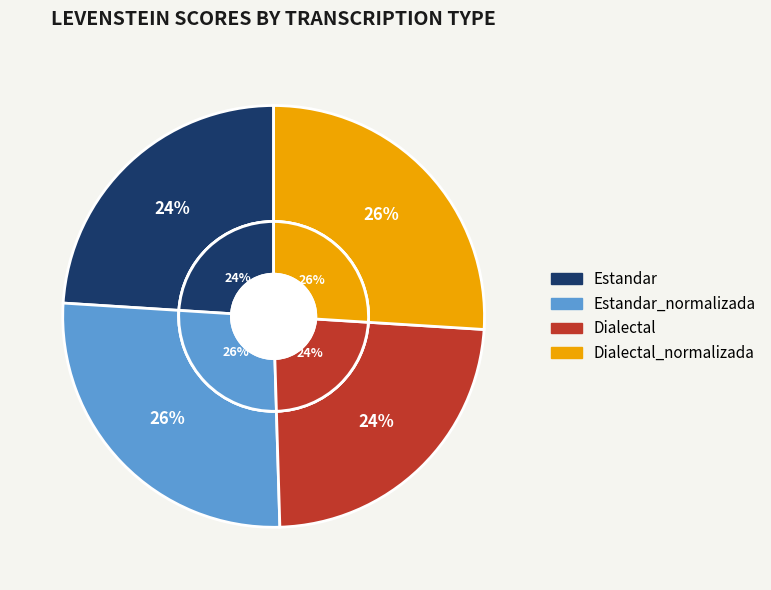

What percentage is the Dialectal slice, to the nearest percent?

24%